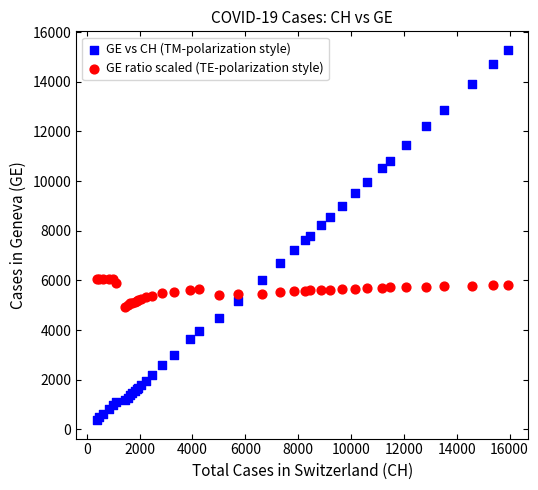

What is the X range (max minus min) for the scatter plot?

15551.0